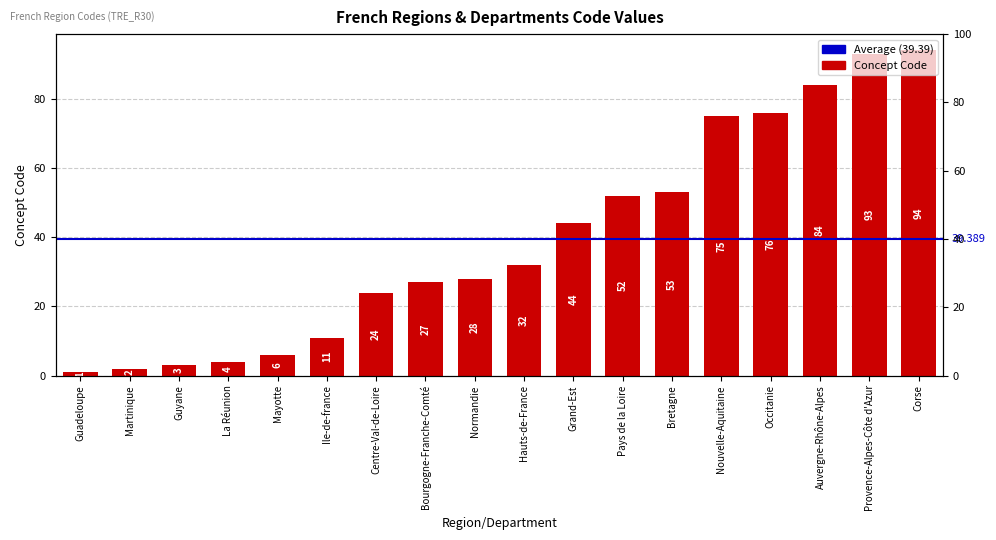

The chart shows a value of 37 at Centre-Val-de-Loire. True or false?

False